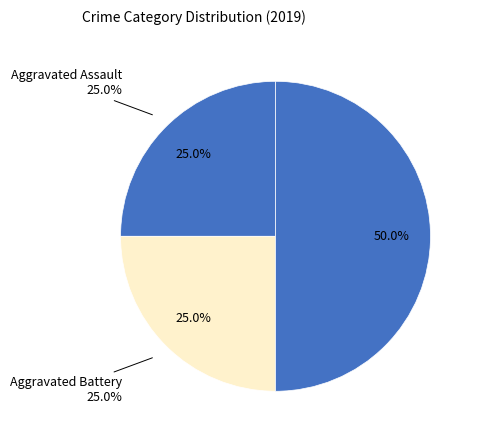

What is the total percentage of Robbery and Aggravated Assault?

75.0%